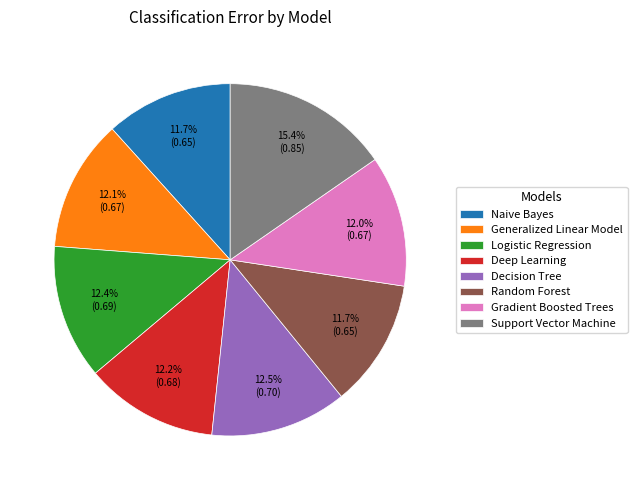

How many slices are in this pie chart?

8